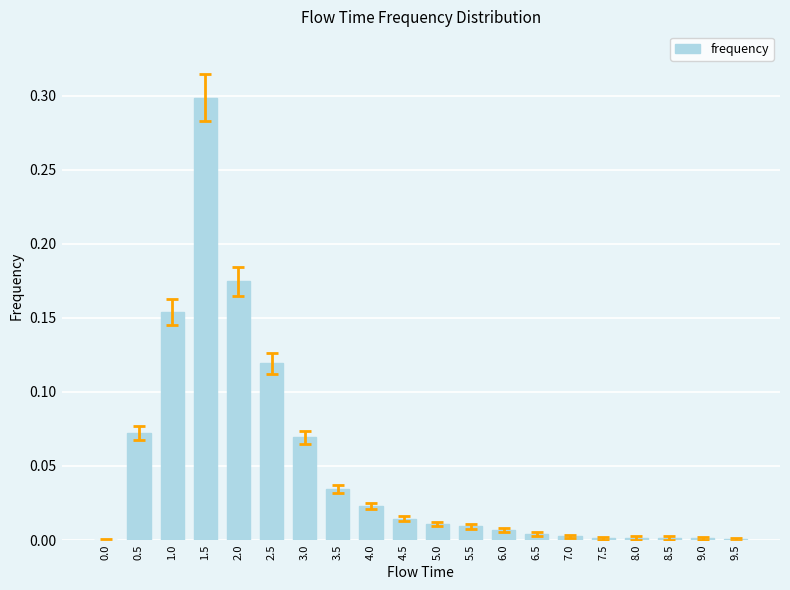

Which has a higher value, 5.5 or 4.0?

4.0